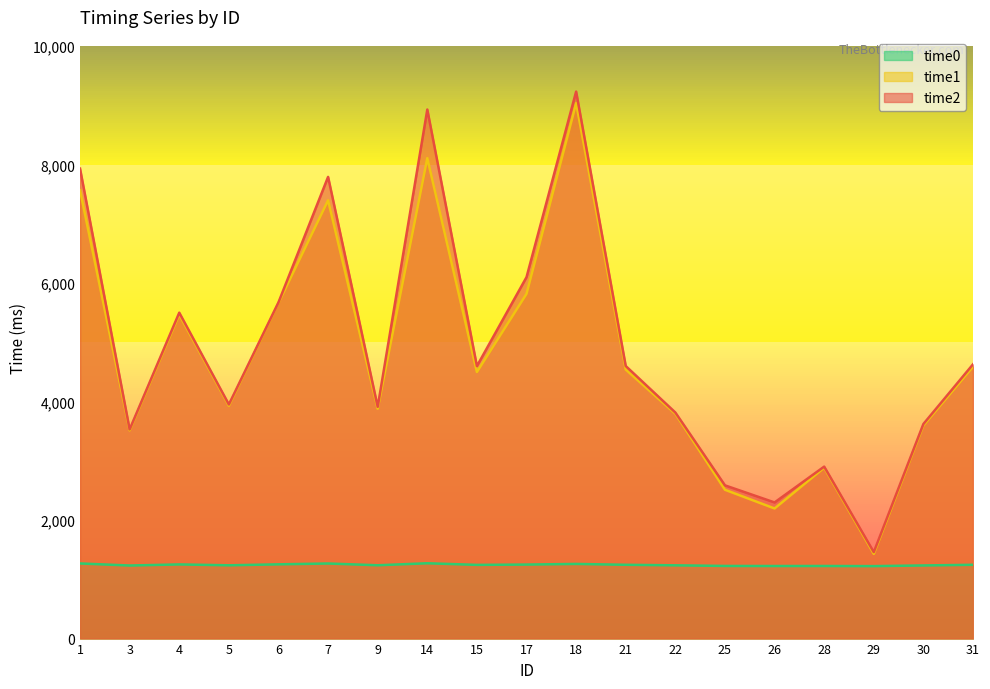

What is the difference between the maximum and minimum values in the time1 series?

7606.3